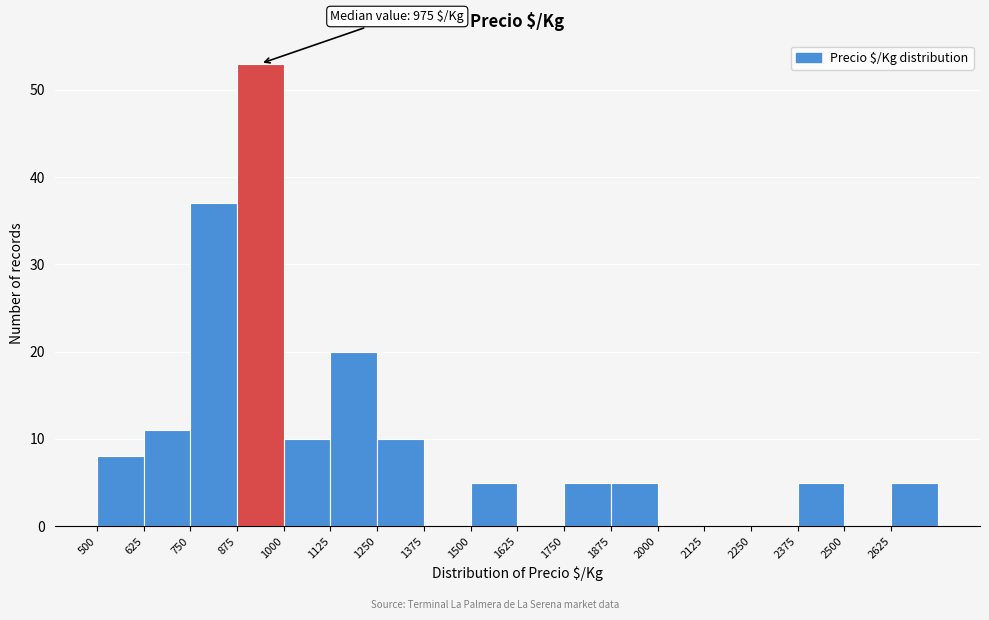

Over which range of the x-axis is the bar tallest?

875 to 1000